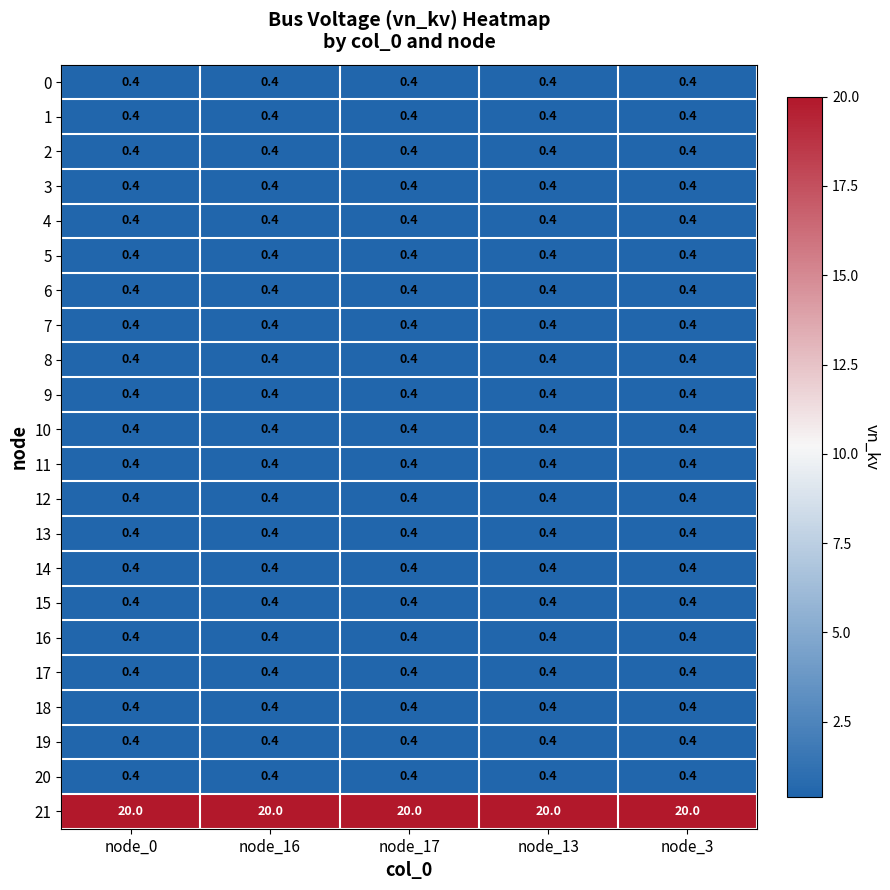

At how many categories does at least one series exceed 15?

5